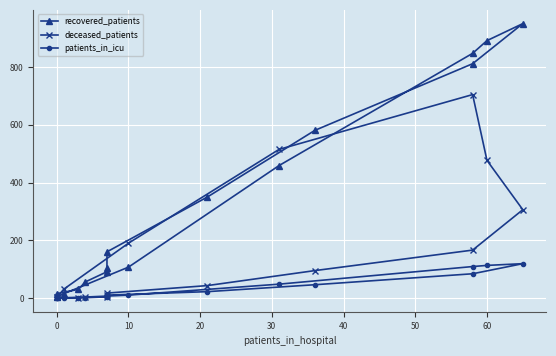

How many lines are shown in the chart?

3